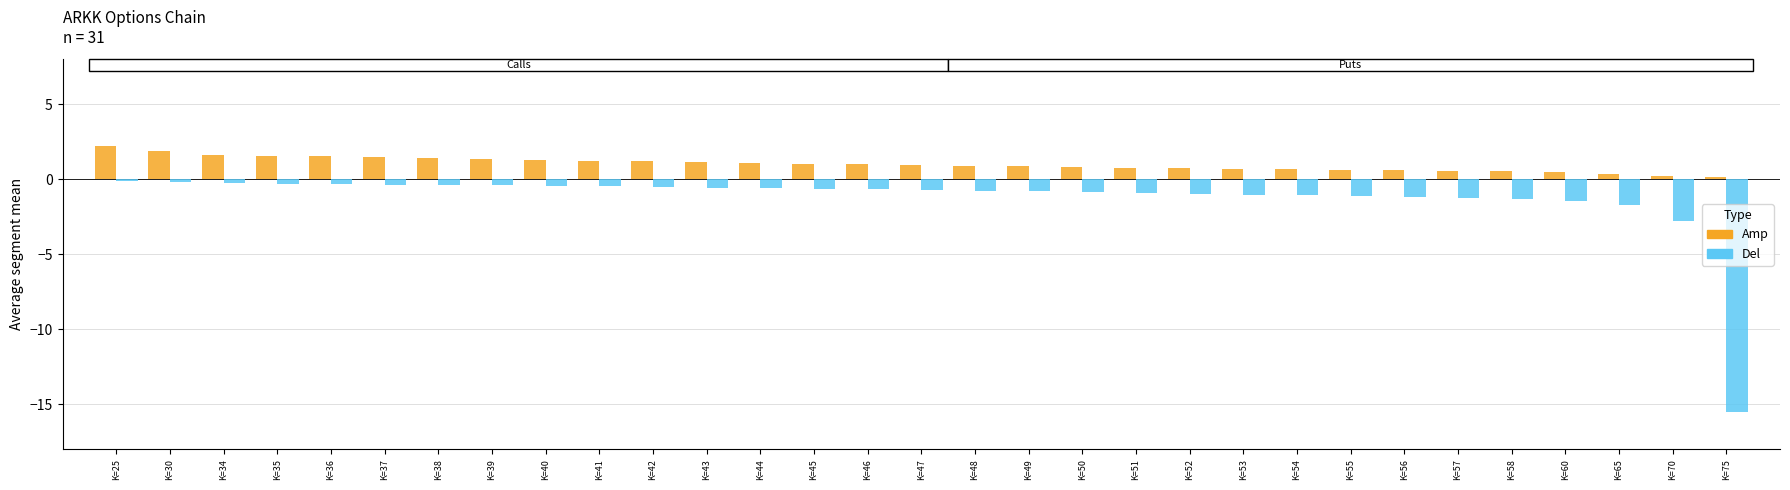

The value of Del at K=35 is -0.3. True or false?

True